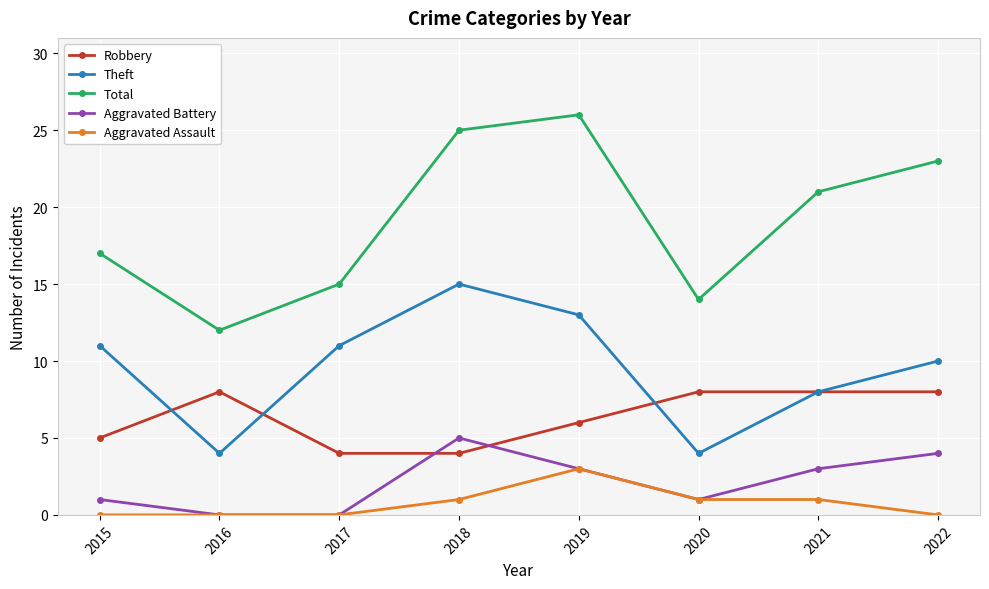

The Robbery series shows 2 at 2016. True or false?

False